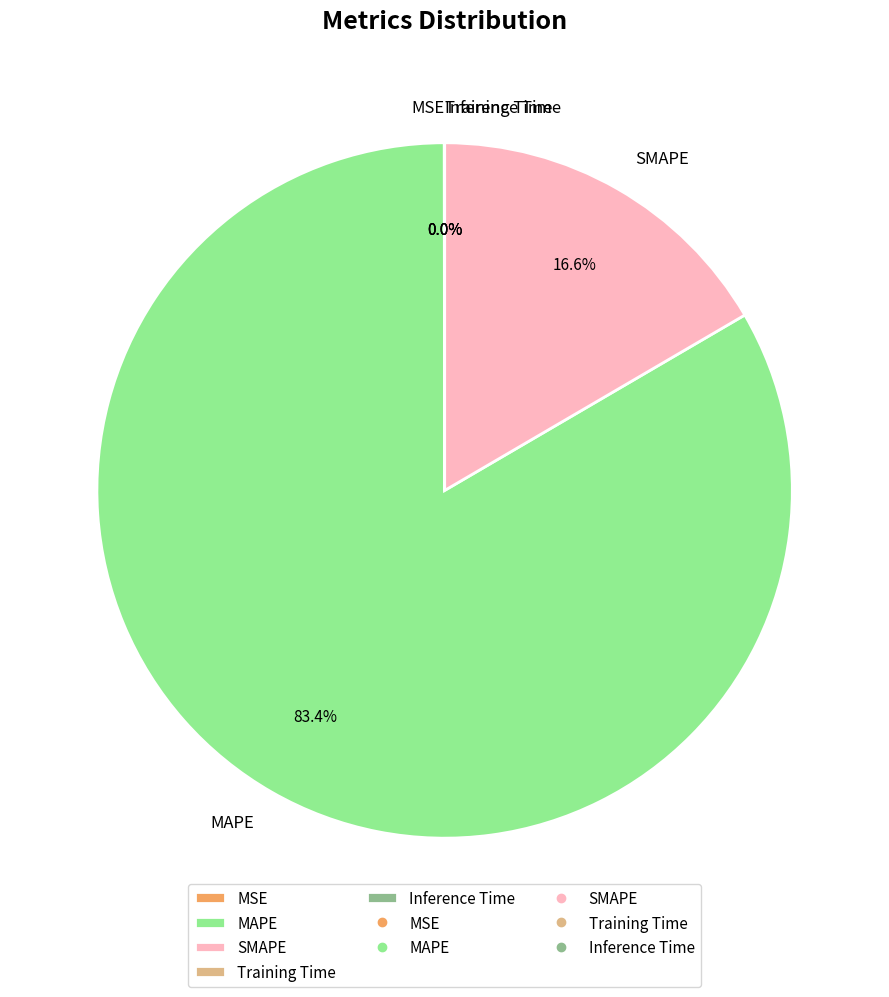

Which slice is the largest?

MAPE